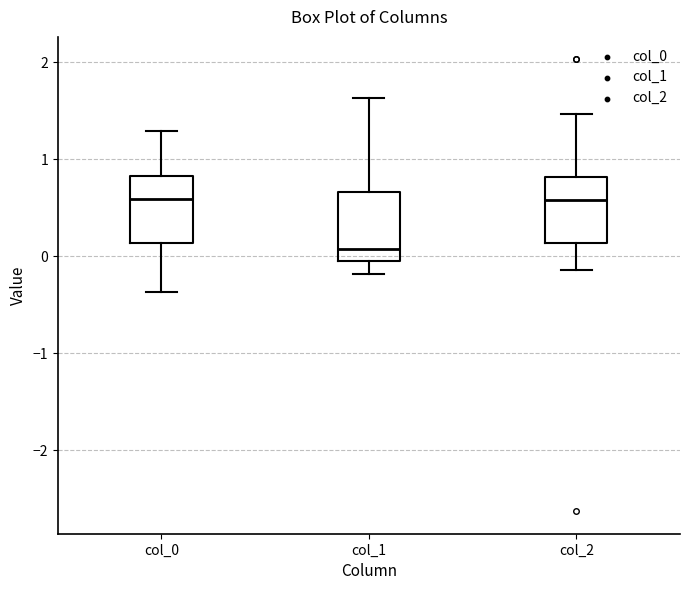

Reading left to right, read every box against the y-axis: the position of its median line, the range the box covers, and the ends of its whiskers. The values are not printed on the chart, so give them approximately, as read against the axis.

col_0: median 0.6, box 0.1 to 0.8, whiskers -0.4 to 1.3
col_1: median 0.1, box 0.0 to 0.7, whiskers -0.2 to 1.6
col_2: median 0.6, box 0.1 to 0.8, whiskers -0.1 to 1.5